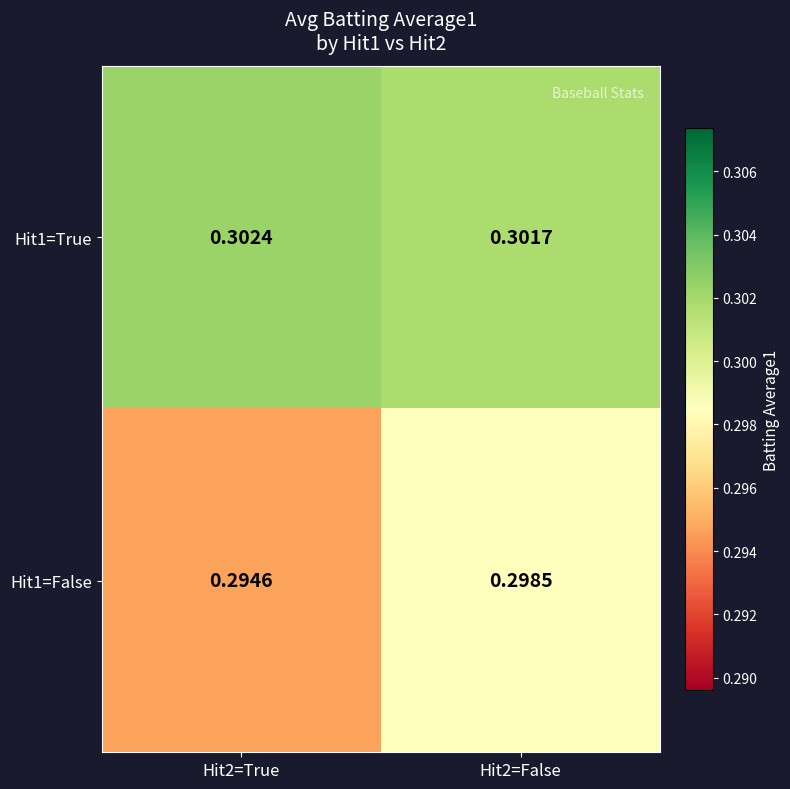

Reading right to left, list all the values displayed in this chart.

Hit1=True: Hit2=False=0.3	Hit2=True=0.3
Hit1=False: Hit2=False=0.3	Hit2=True=0.3